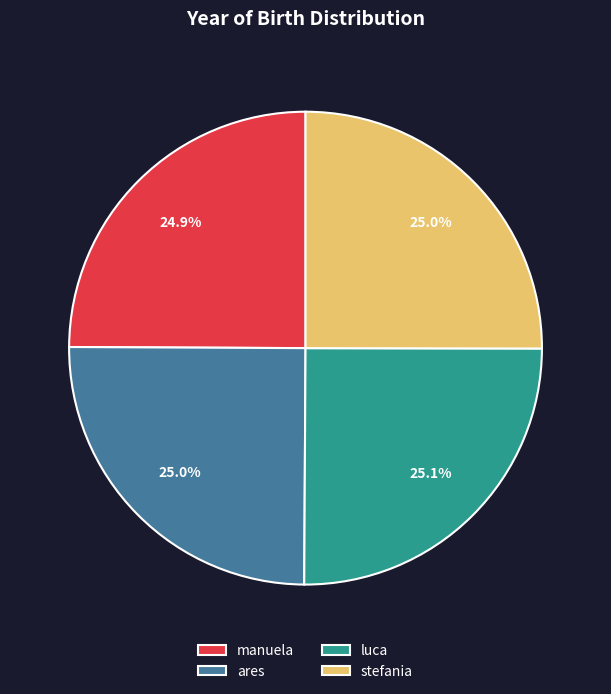

Approximately how many times larger is the value at stefania compared to manuela?

1.0